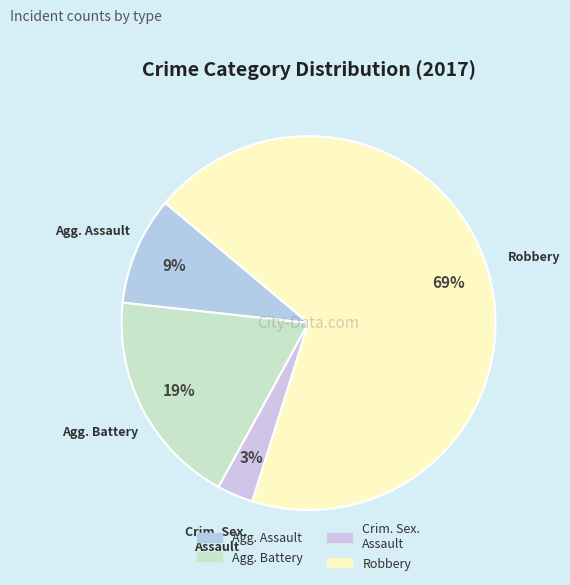

To the nearest percent, what is the average slice percentage?

25%